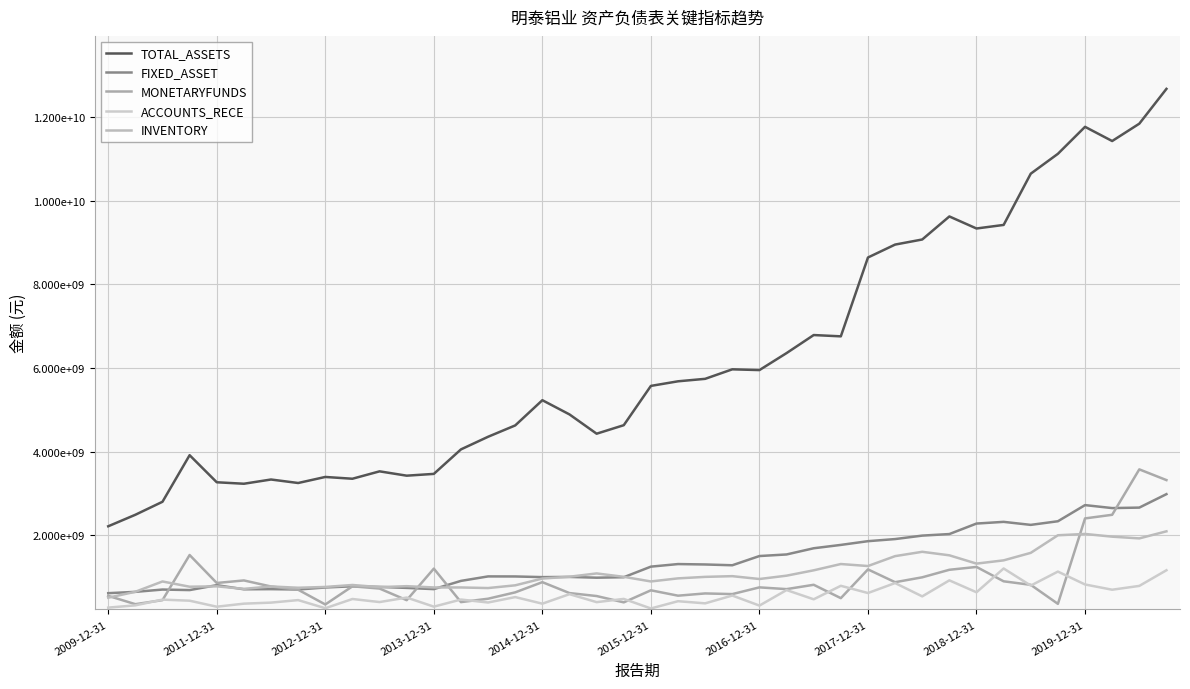

Is this an area chart (filled region under the line)?

No